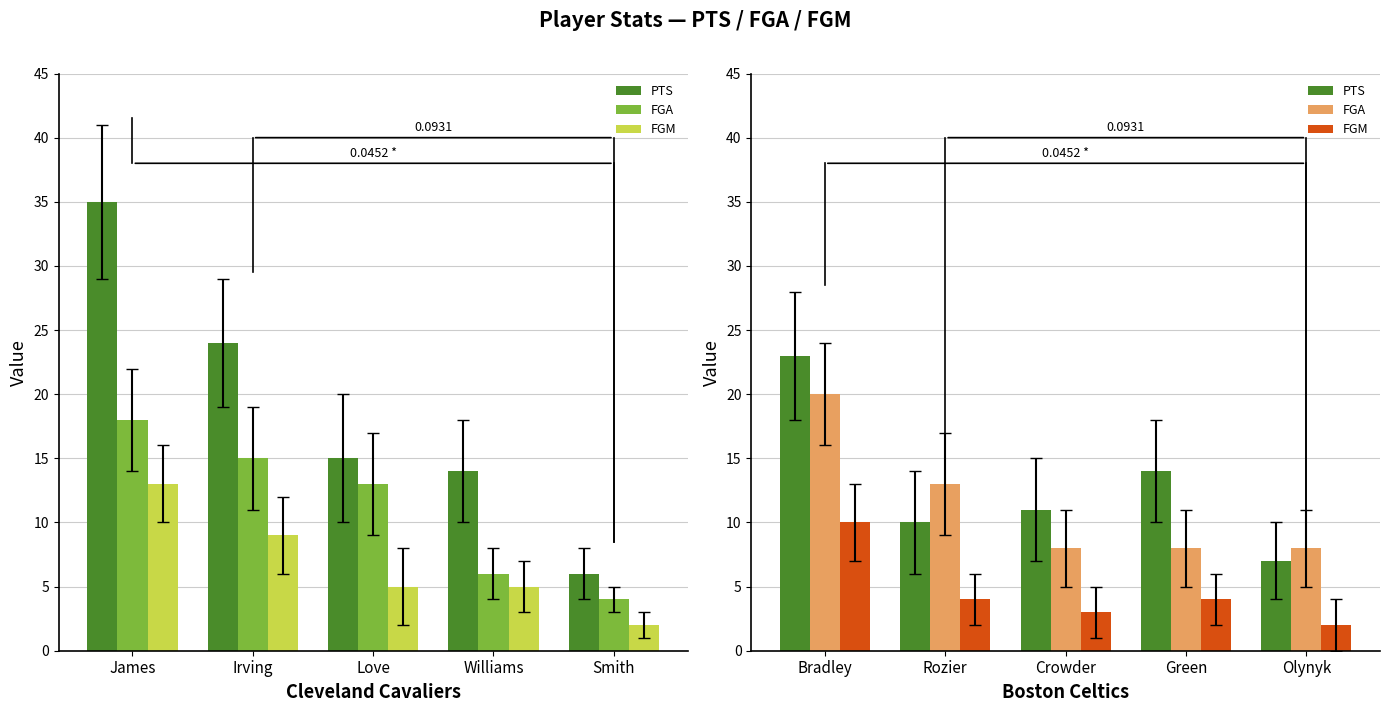

What is the value of the FGA bar at the 5th from the left?

8